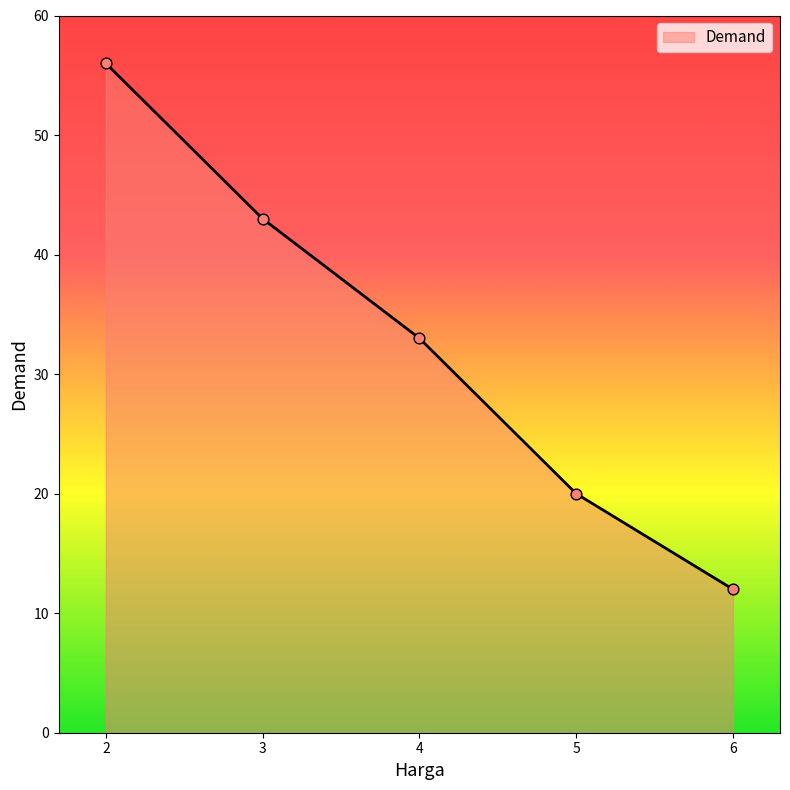

What is the change in value from 2 to 5?

-36